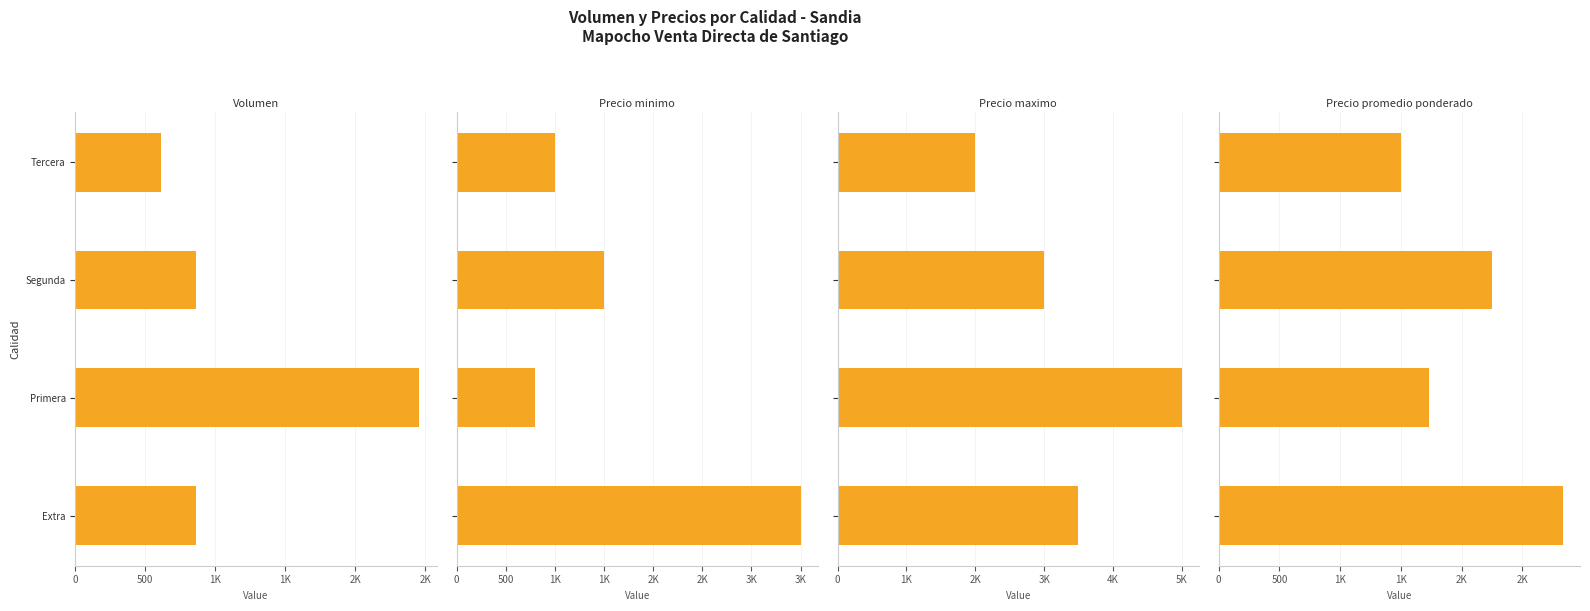

What is the maximum value for Precio minimo?

3500